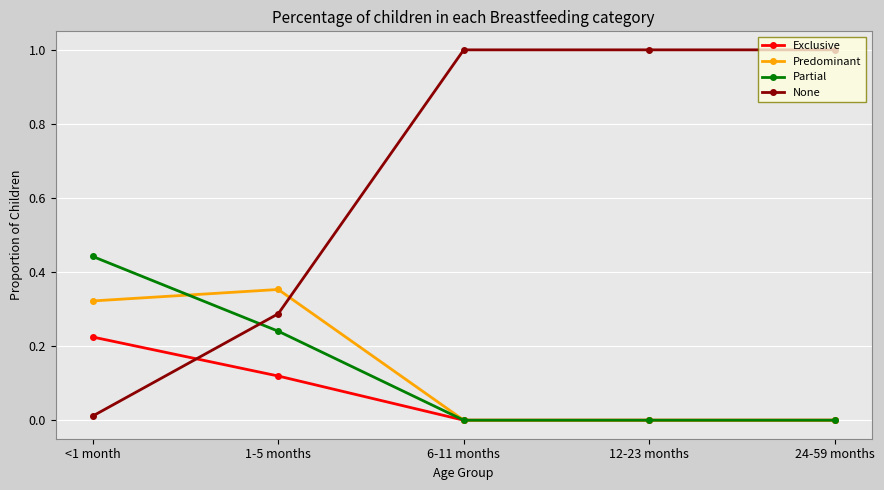

How many data points does each series have?

5